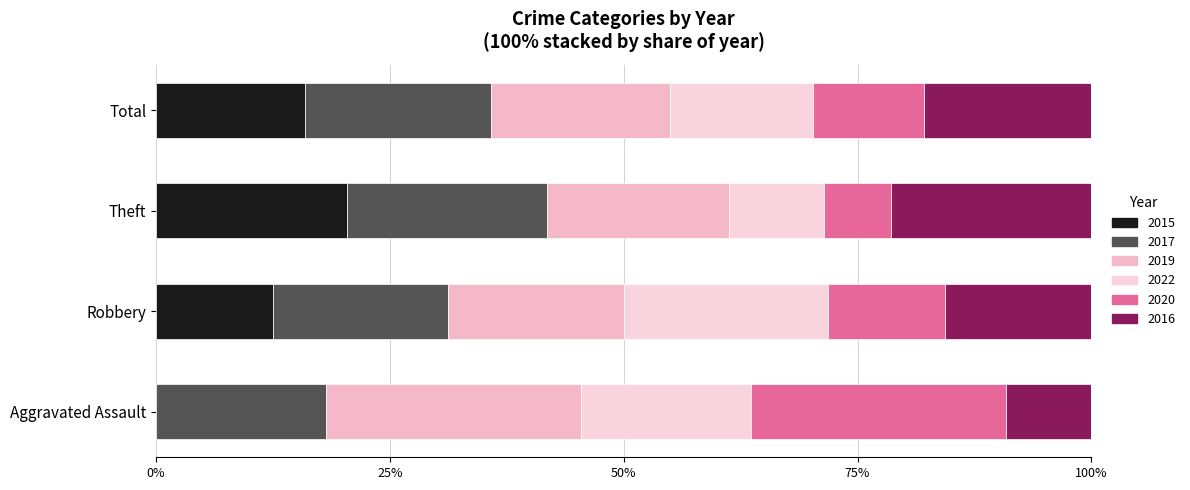

Which has a higher value, Theft or Aggravated Assault?

Theft